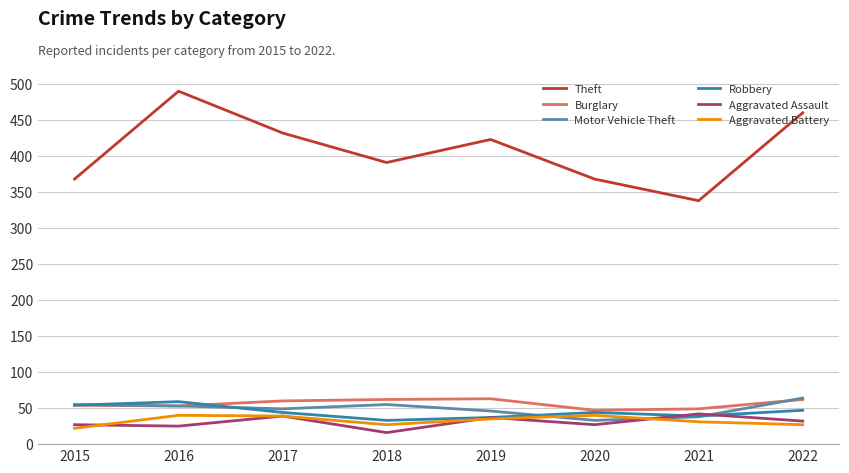

True or false: Burglary has a value of 53 at 2016.

True